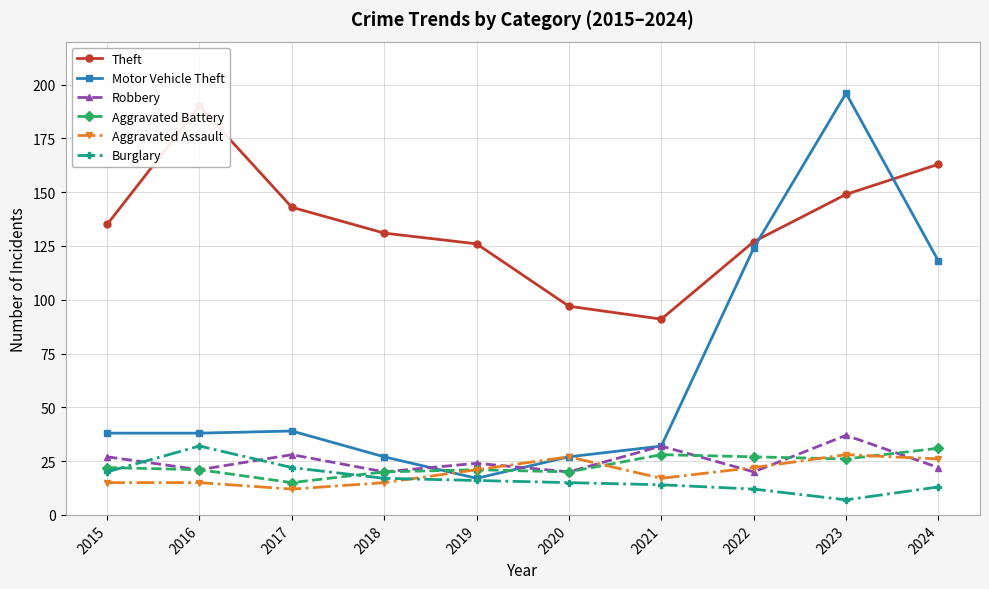

Which label corresponds to the largest value in the chart?

2023